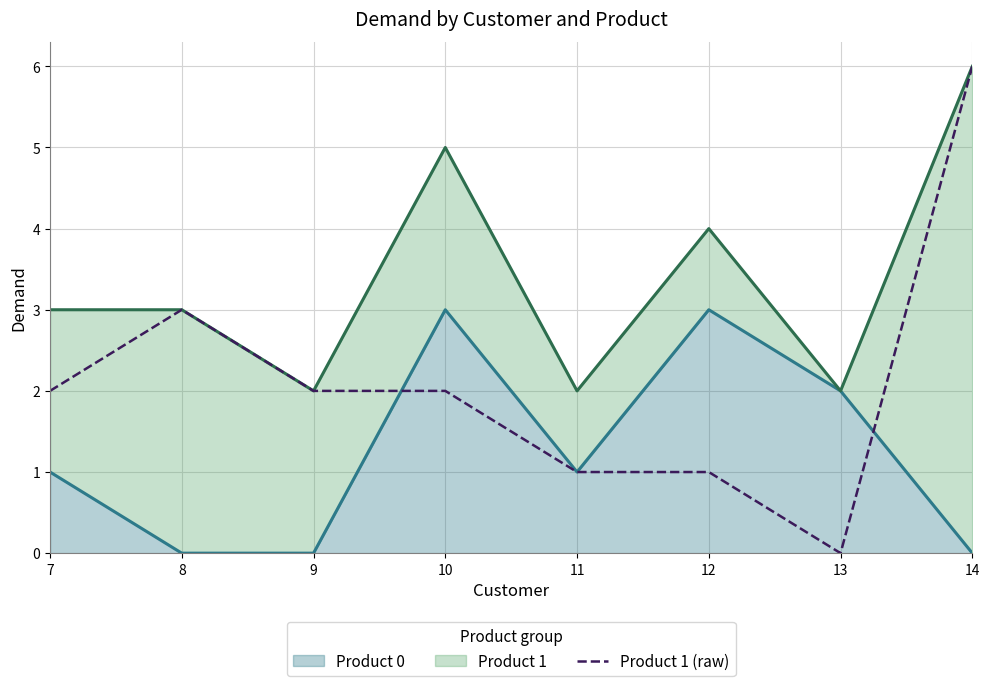

Where is the first local maximum?

8